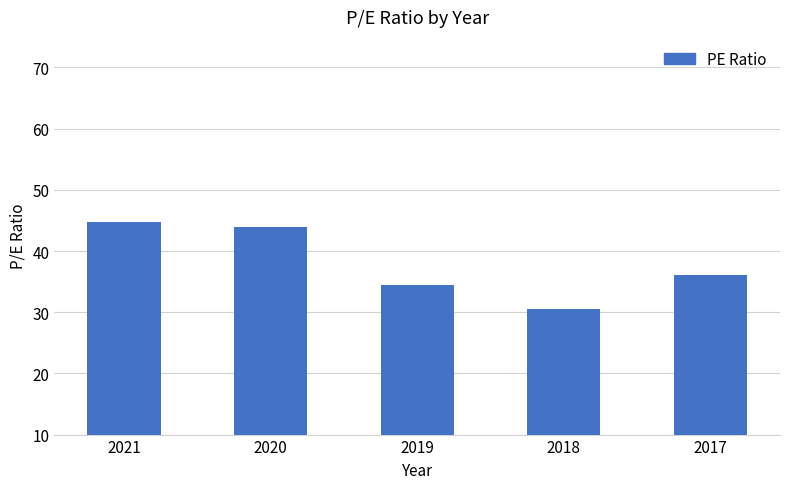

Approximately how many times larger is the value at 2018 compared to 2020?

0.7